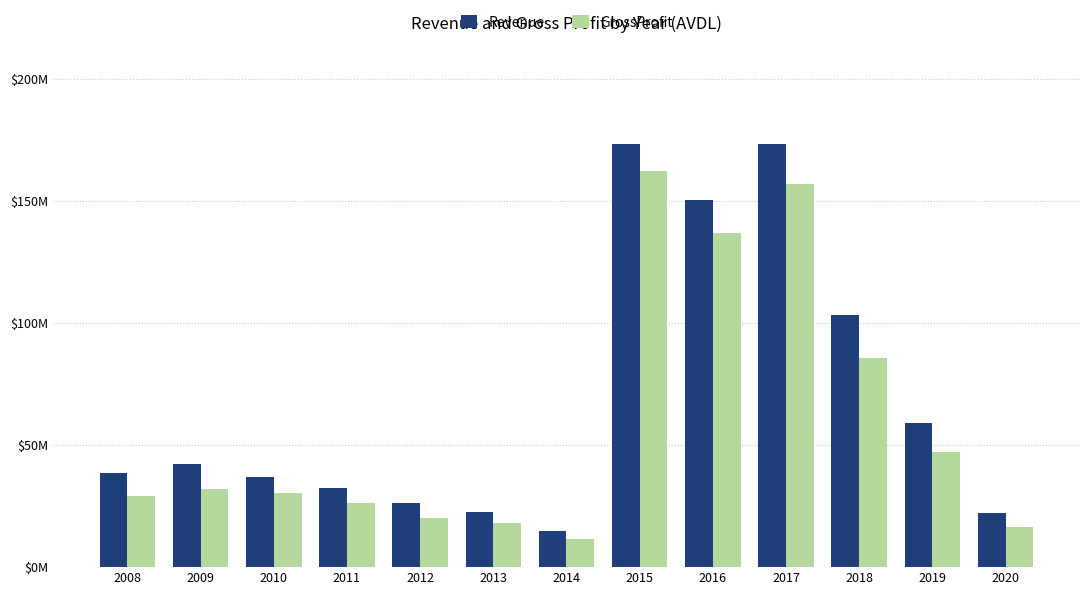

Are the bars horizontal?

No